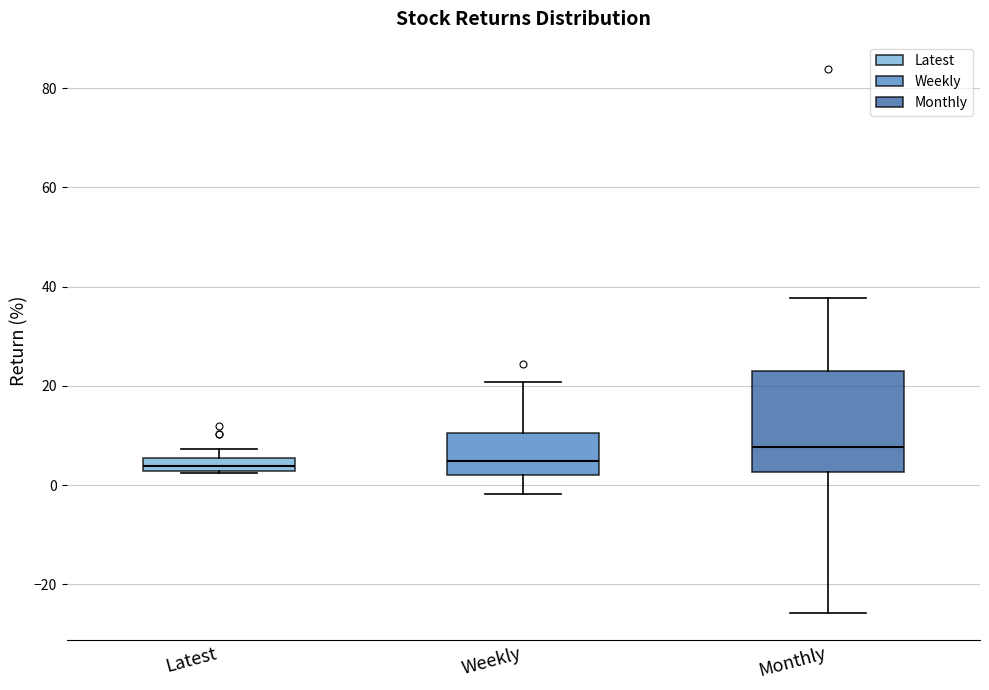

Which box has the highest median line?

Monthly